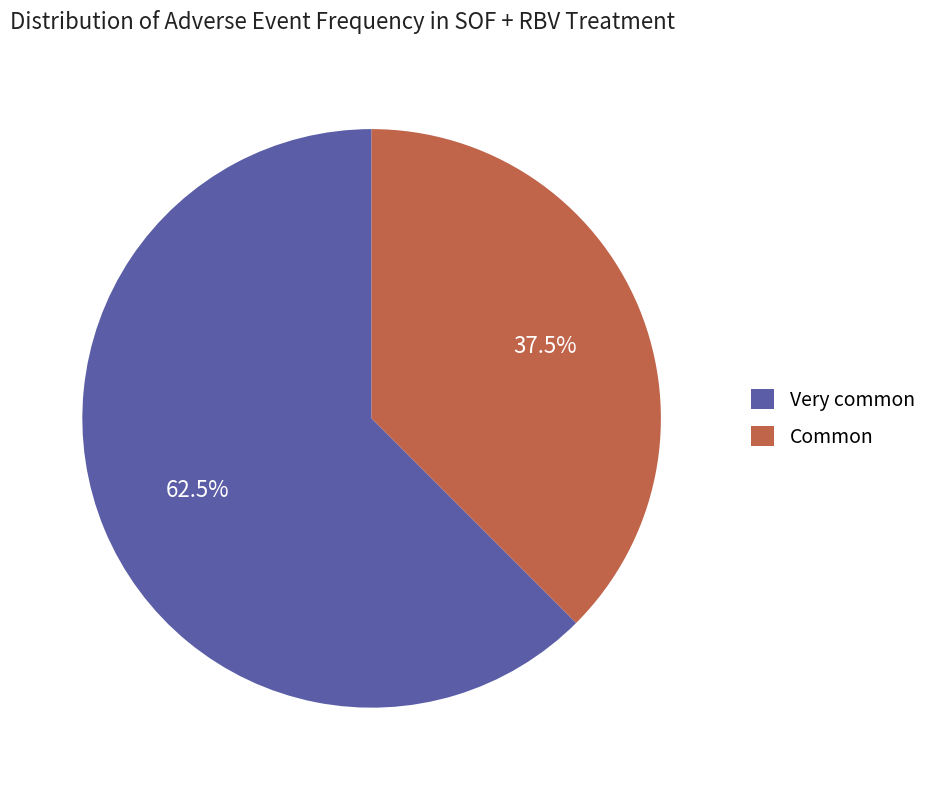

Which category has the biggest portion of the pie?

Very common